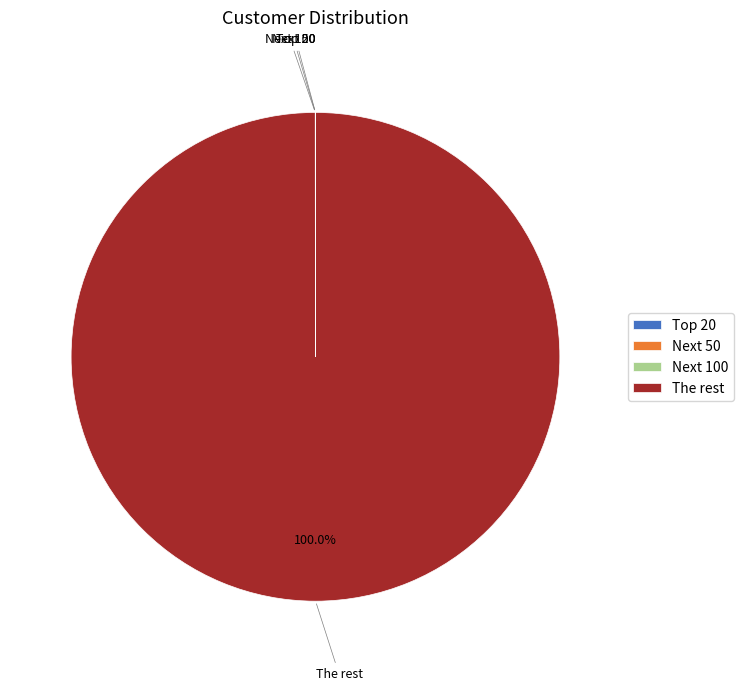

What is the largest slice in the pie chart?

The rest